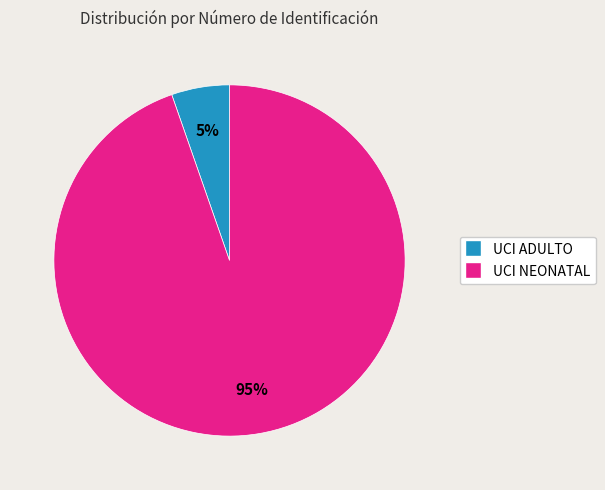

How many slices are in this pie chart?

2